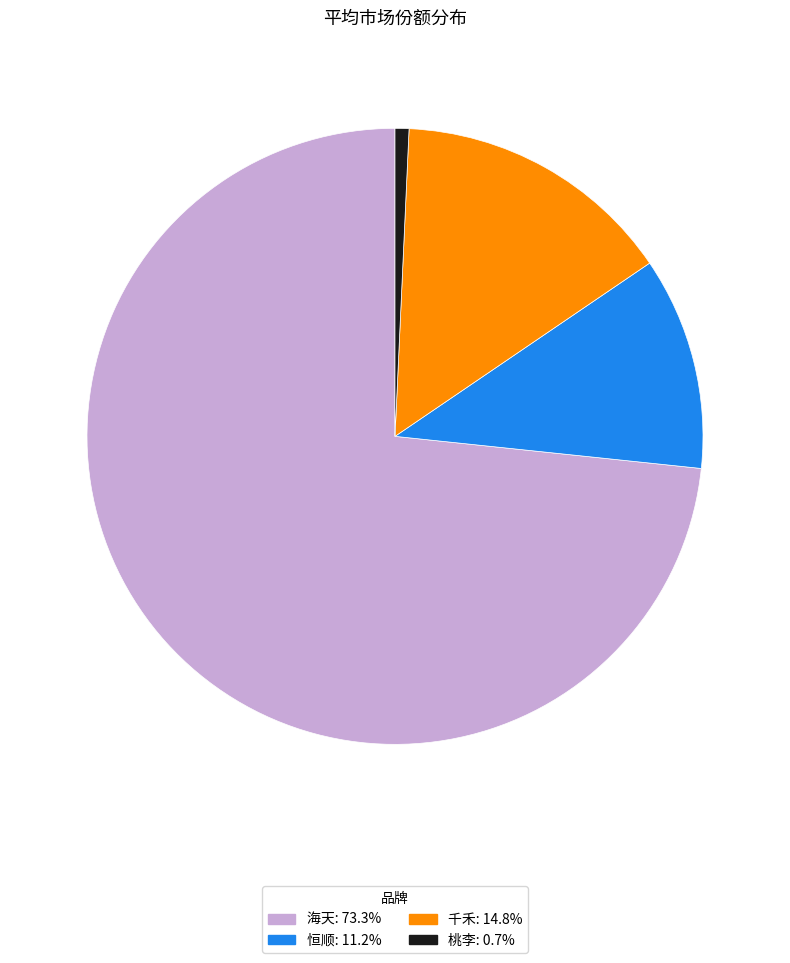

Which category has the biggest portion of the pie?

海天